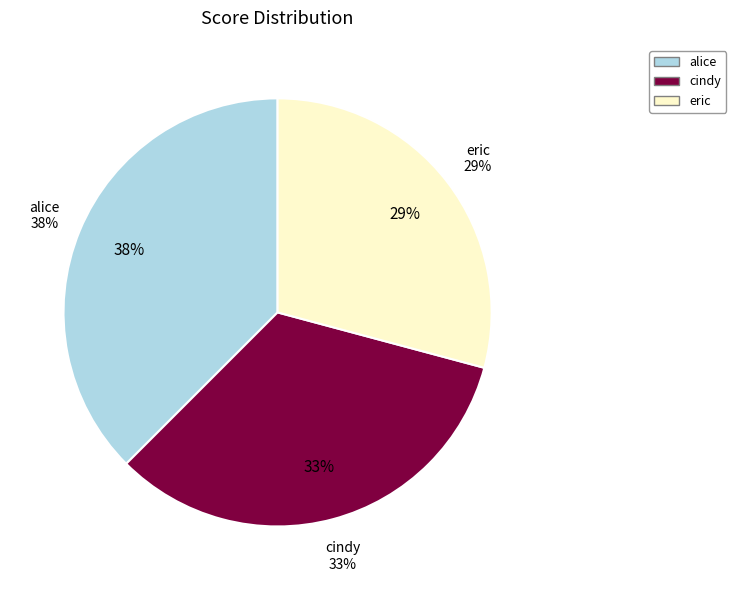

Does any single category account for the majority?

No